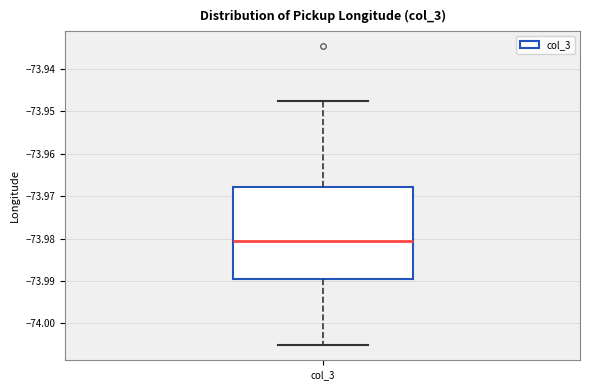

Read this box plot against the y-axis: the position of the median line, the range covered by the box, and the ends of both whiskers. The values are not printed on the chart, so give them approximately, as read against the axis.

median -73.981, box -73.990 to -73.968, whiskers -74.005 to -73.948